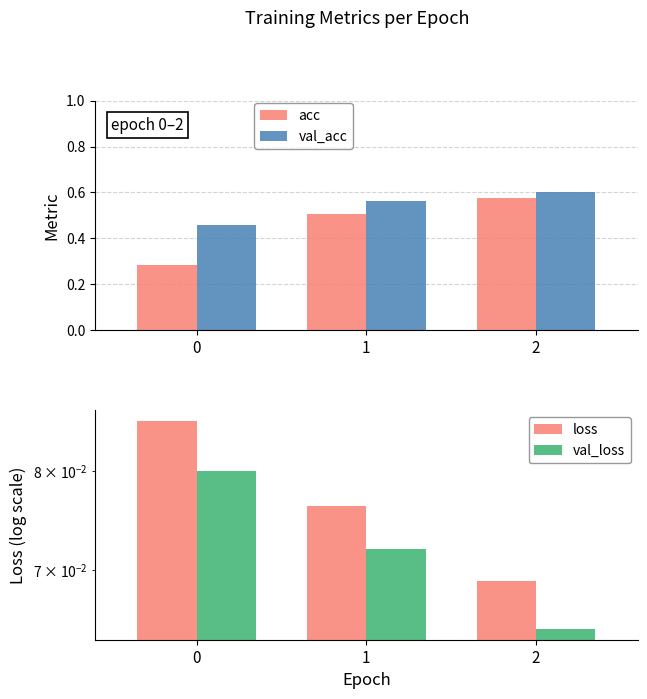

The value of loss at 1 is 0.1. True or false?

True